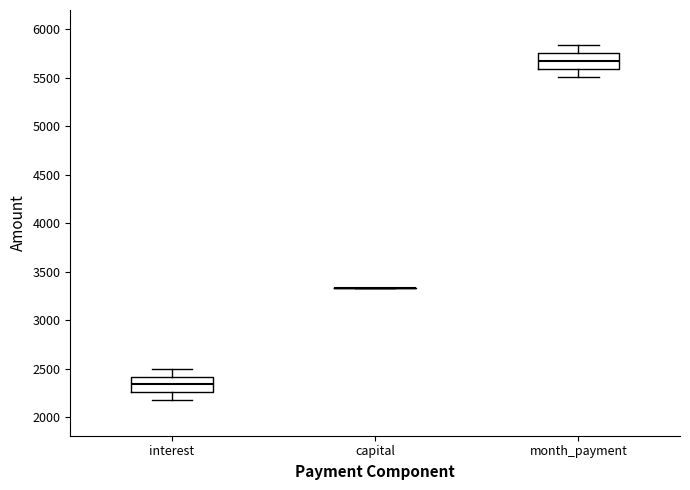

Reading left to right, read every box against the y-axis: the position of its median line, the range the box covers, and the ends of its whiskers. The values are not printed on the chart, so give them approximately, as read against the axis.

interest: median 2350, box 2250 to 2400, whiskers 2150 to 2500
capital: box collapsed to a line at 3350, whiskers 3350 to 3350
month_payment: median 5650, box 5600 to 5750, whiskers 5500 to 5850